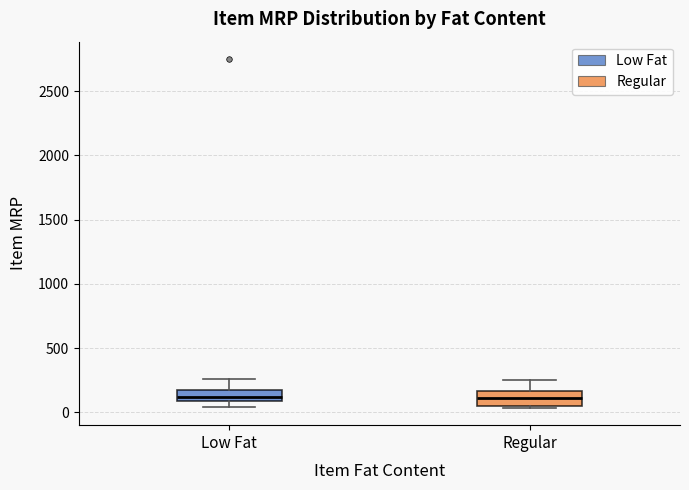

Reading left to right, transcribe this box plot: for each box, give where its median line is, the range the box spans, and where its two whiskers end, as read against the y-axis. The values are not printed on the chart, so give them approximately, as read against the axis.

Low Fat: median 100 (inside the box), box 100 to 150, whiskers 50 to 250
Regular: median 100, box 50 to 150, whiskers 50 to 250